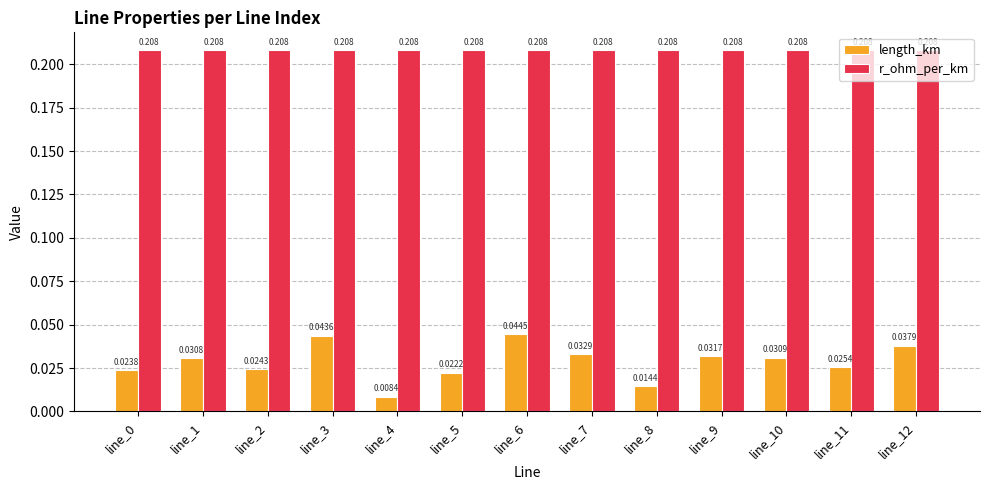

The value of r_ohm_per_km at line_9 is 0.1. True or false?

False